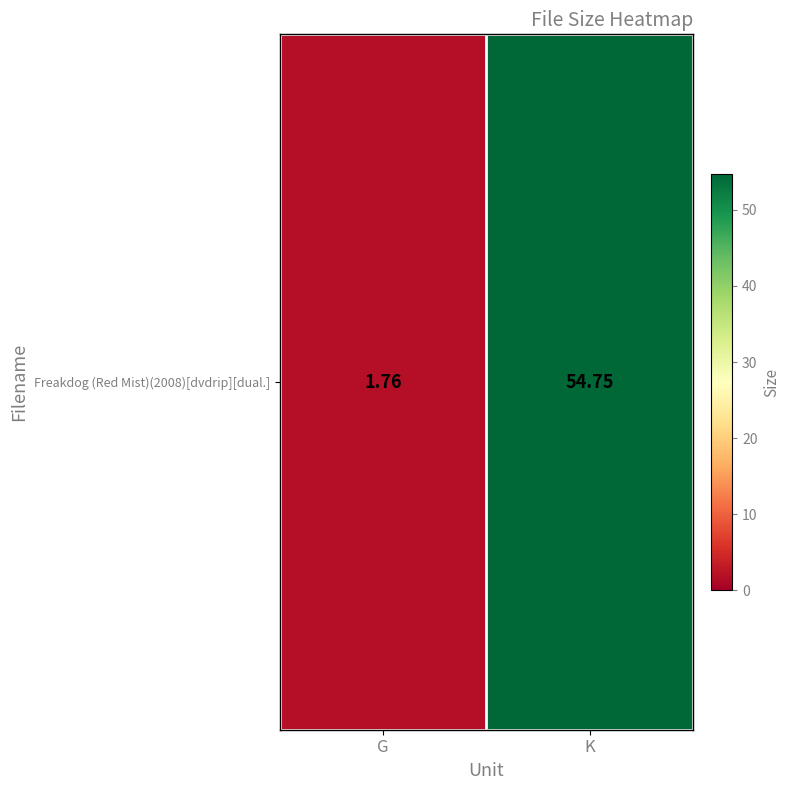

True or false: the data shows 1.8 at G.

True